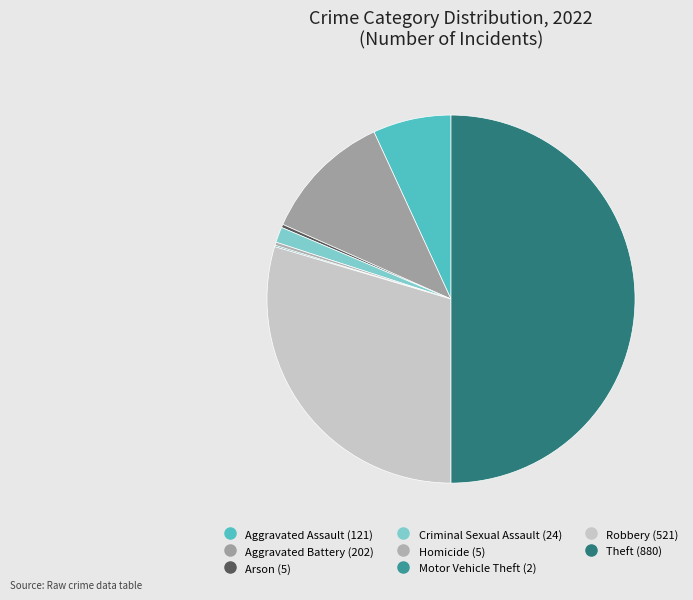

To the nearest percent, what is the average slice percentage?

12%